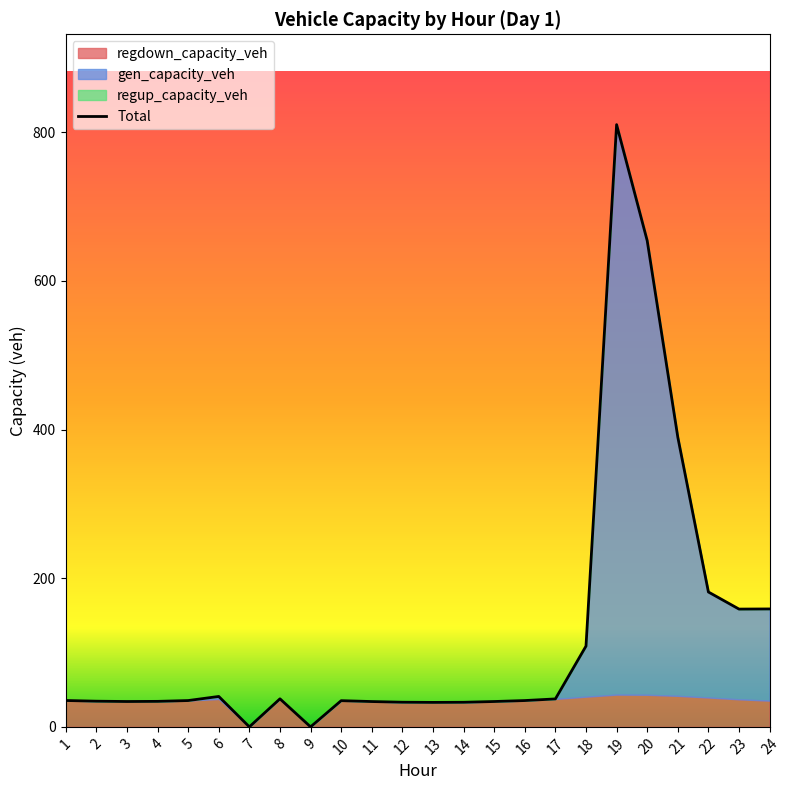

How many times do gen_capacity_veh and regdown_capacity_veh cross each other?

1